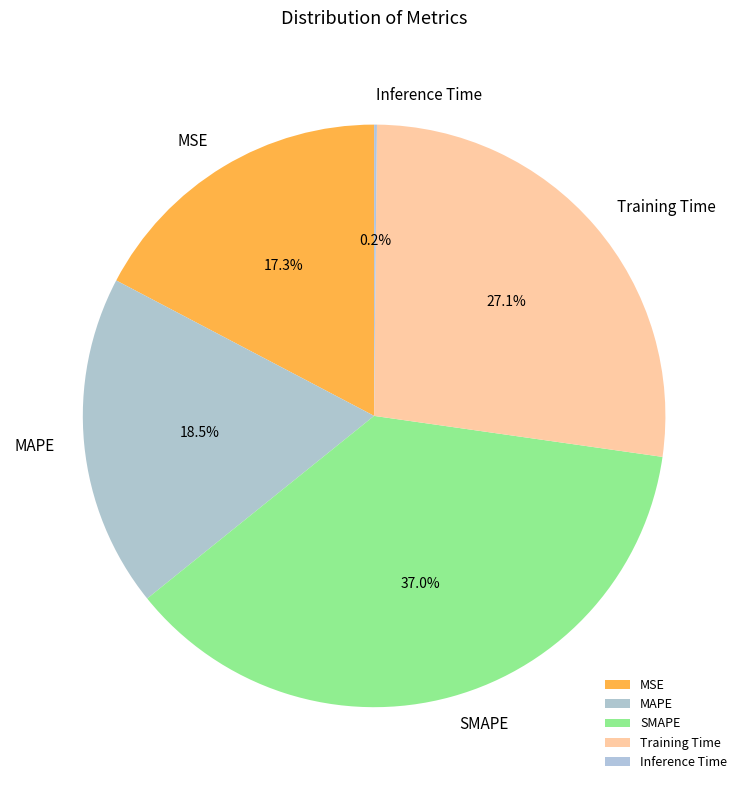

Combined, what portion of the pie is MAPE and Training Time?

45.6%